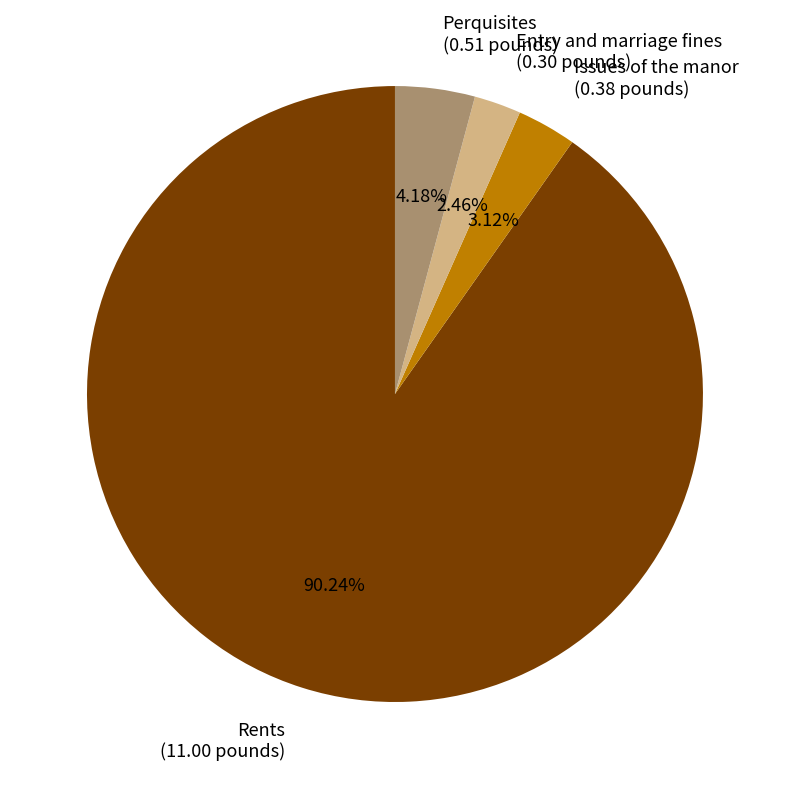

Does Rents (11.00 pounds) represent more than half of the total?

Yes